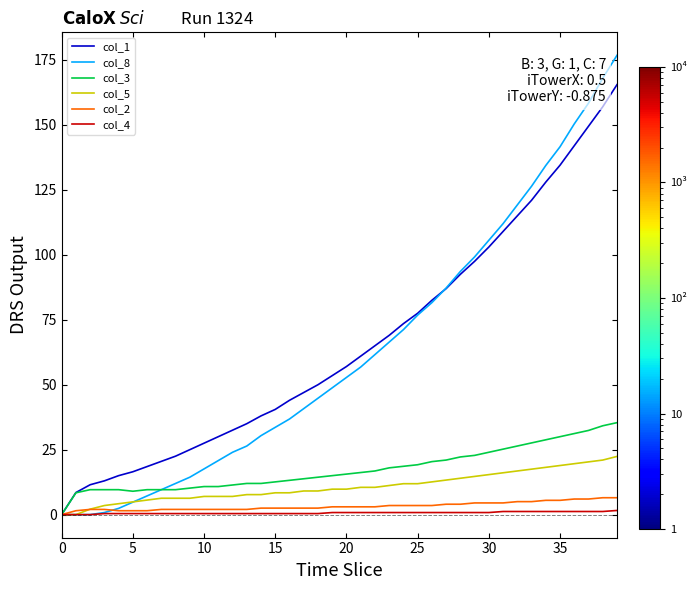

What is the maximum value shown in the chart?

176.8